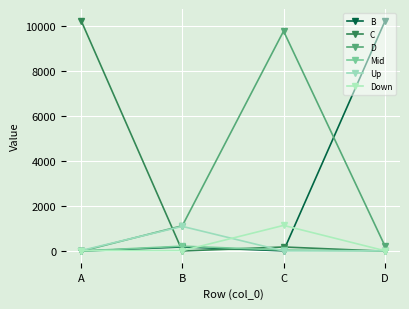

What is the maximum value for Up?

1104